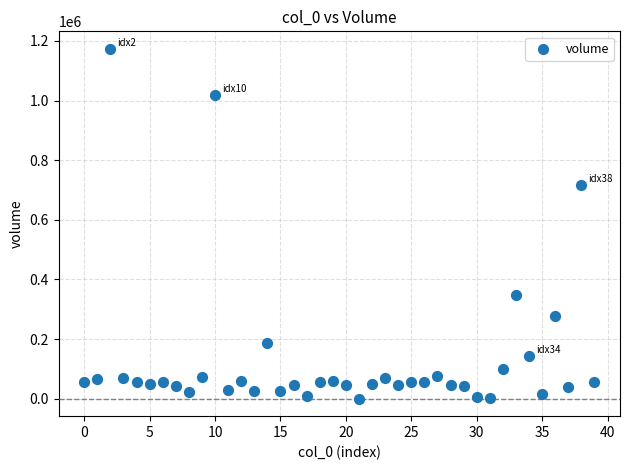

What Y value in the scatter plot is closest to 586841?

717363.9